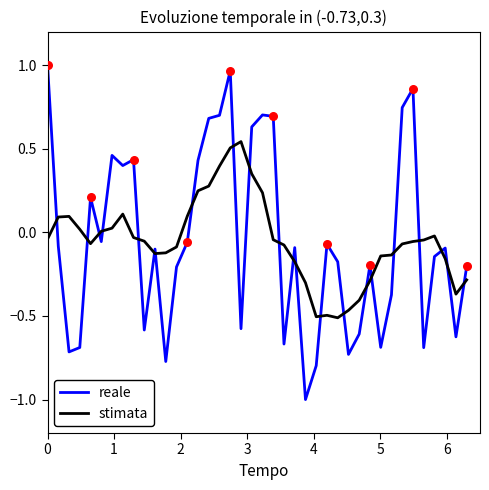

Which series has the widest spread of values?

reale